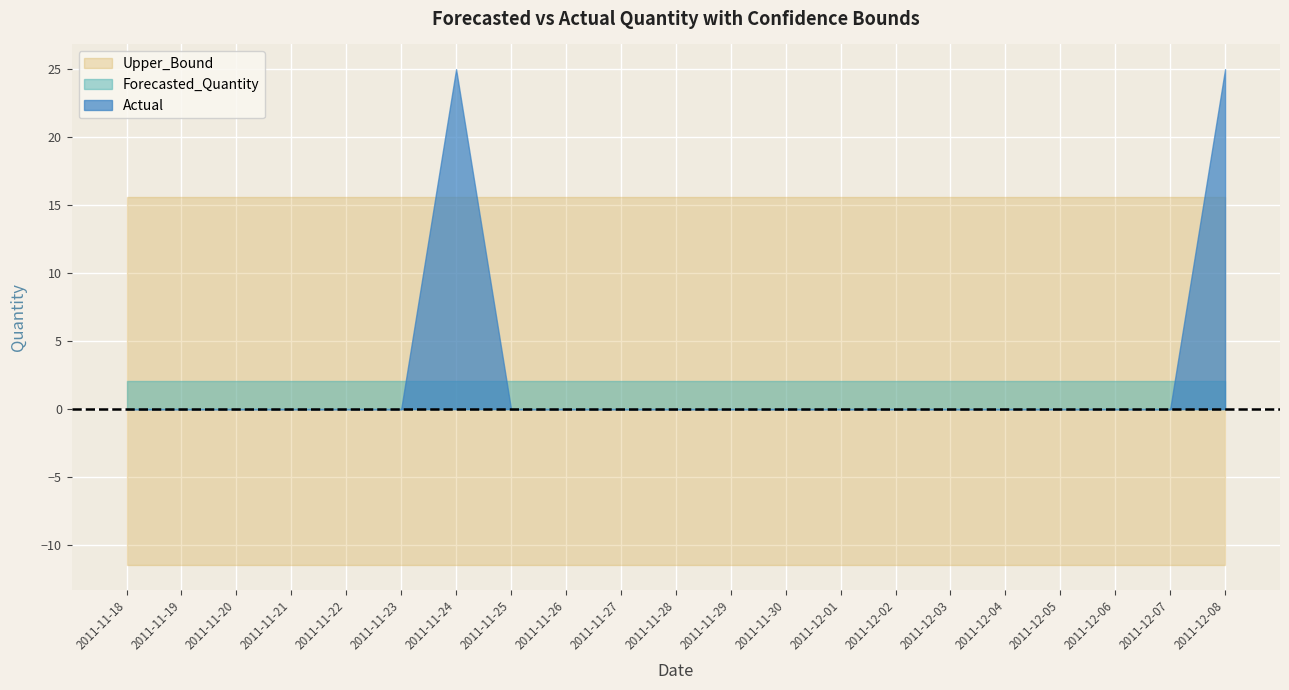

At which label is Actual closest to 12?

2011-11-18